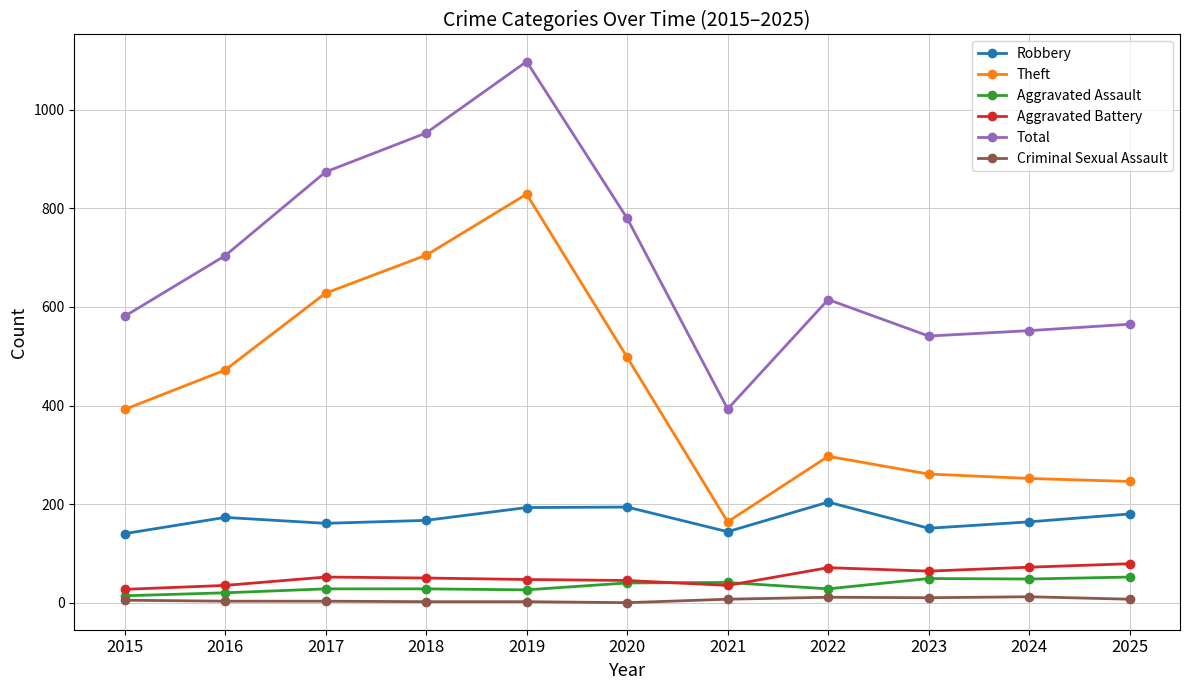

What are all the series names shown in the legend?

Robbery, Theft, Aggravated Assault, Aggravated Battery, Total, Criminal Sexual Assault